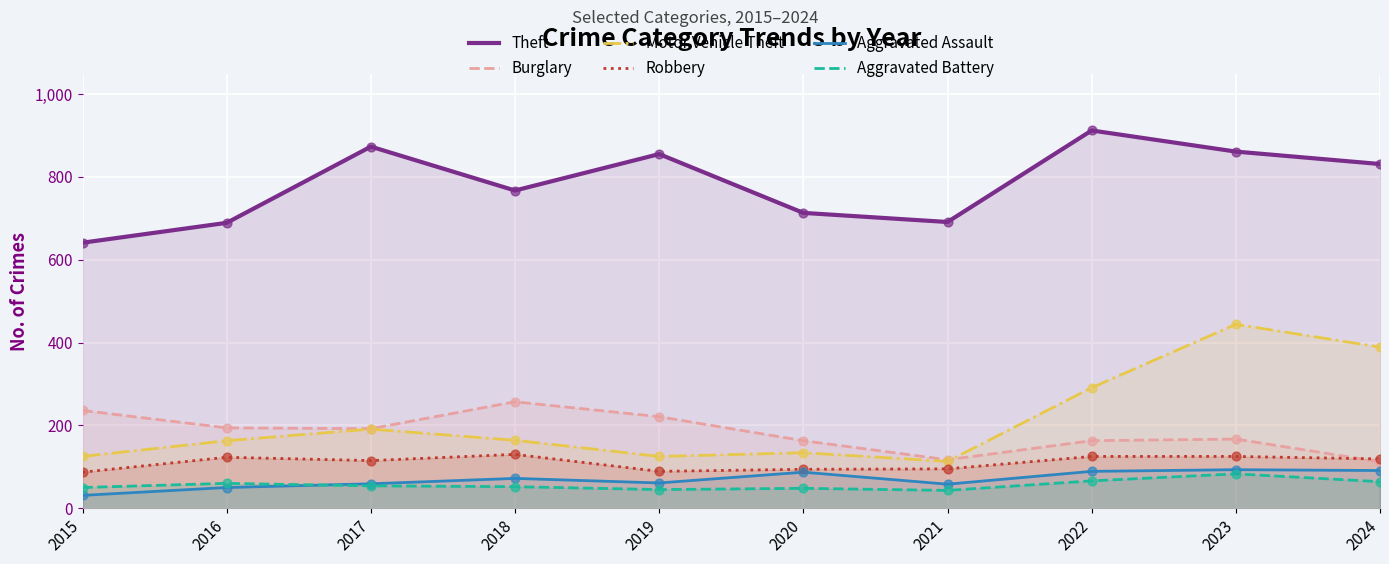

Which series reaches the minimum Y coordinate?

Aggravated Assault